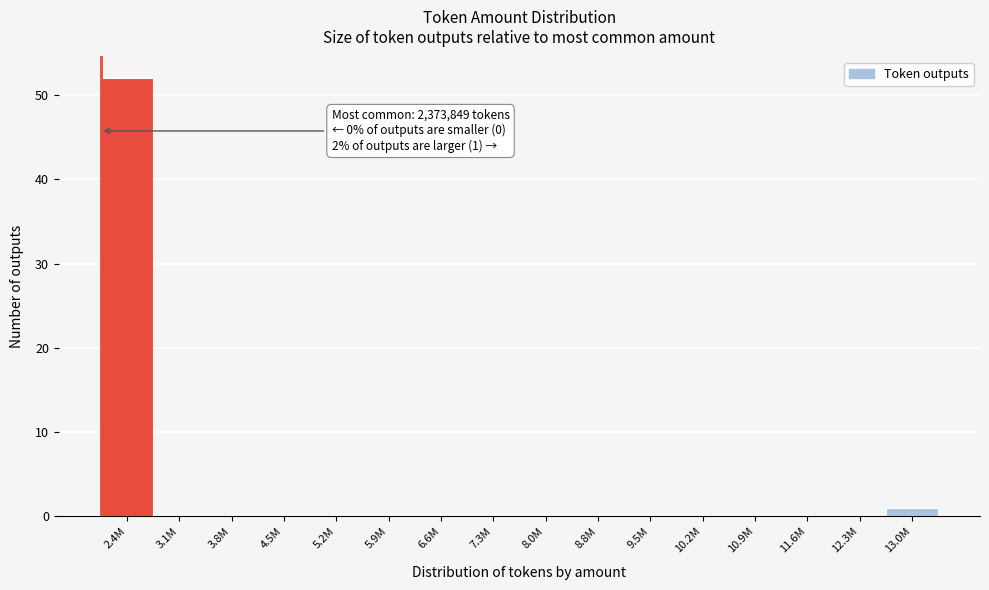

Reading left to right, transcribe all the data shown in this chart.

2.4M=52	3.1M=0	3.8M=0	4.5M=0	5.2M=0	5.9M=0	6.6M=0	7.3M=0	8.0M=0	8.8M=0	9.5M=0	10.2M=0	10.9M=0	11.6M=0	12.3M=0	13.0M=1